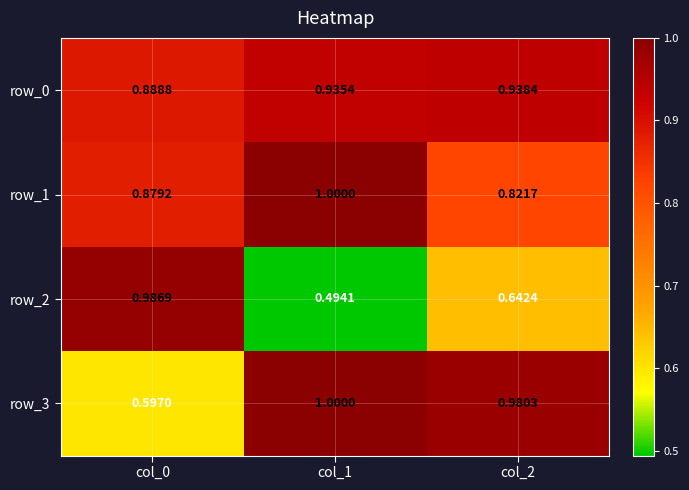

Is the value of row_1 at col_1 greater than the value of row_2 at col_1?

Yes